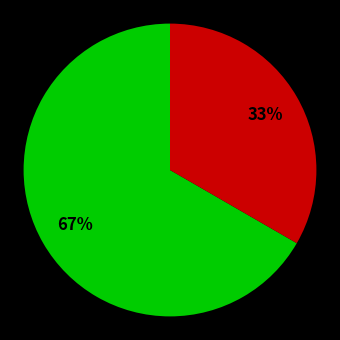

To the nearest percent, what is the average slice percentage?

50%